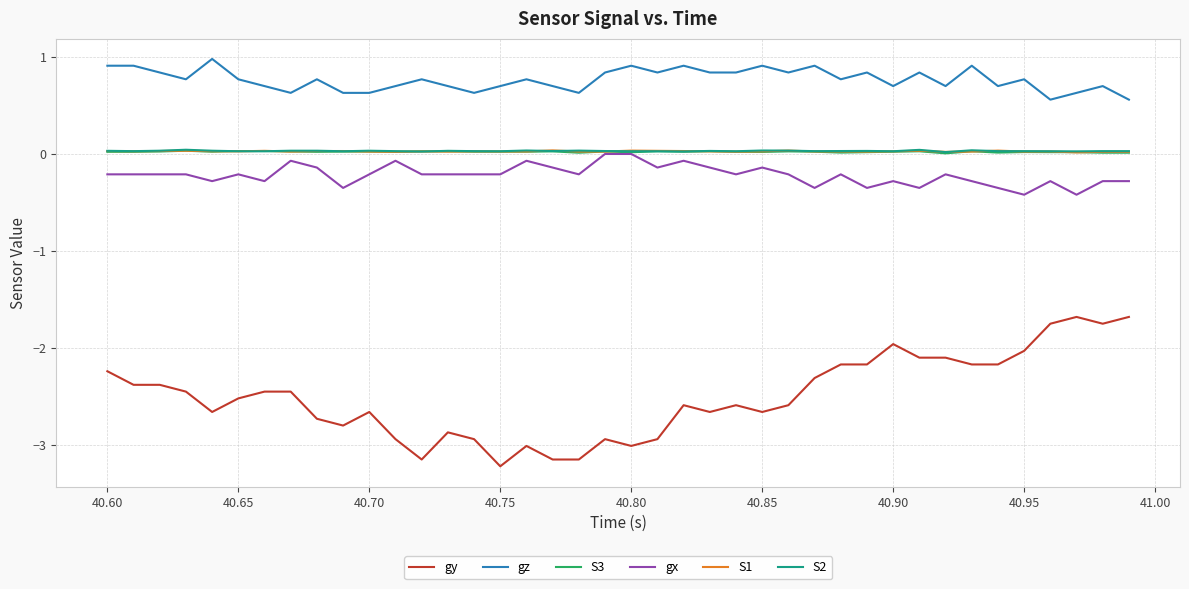

What is the maximum value shown in the chart?

1.0